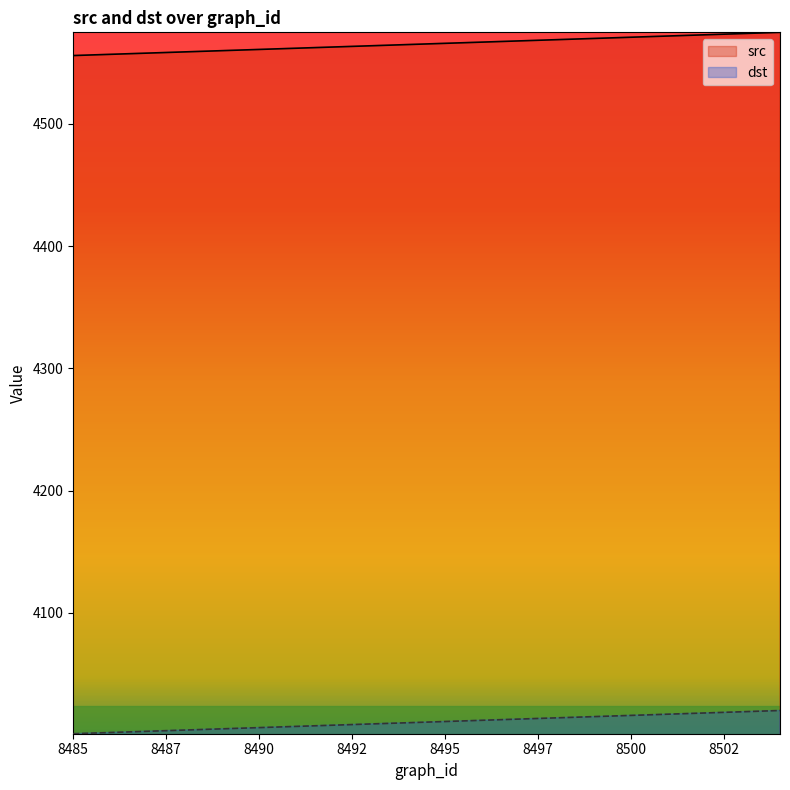

At which label is src closest to 4565?

8494